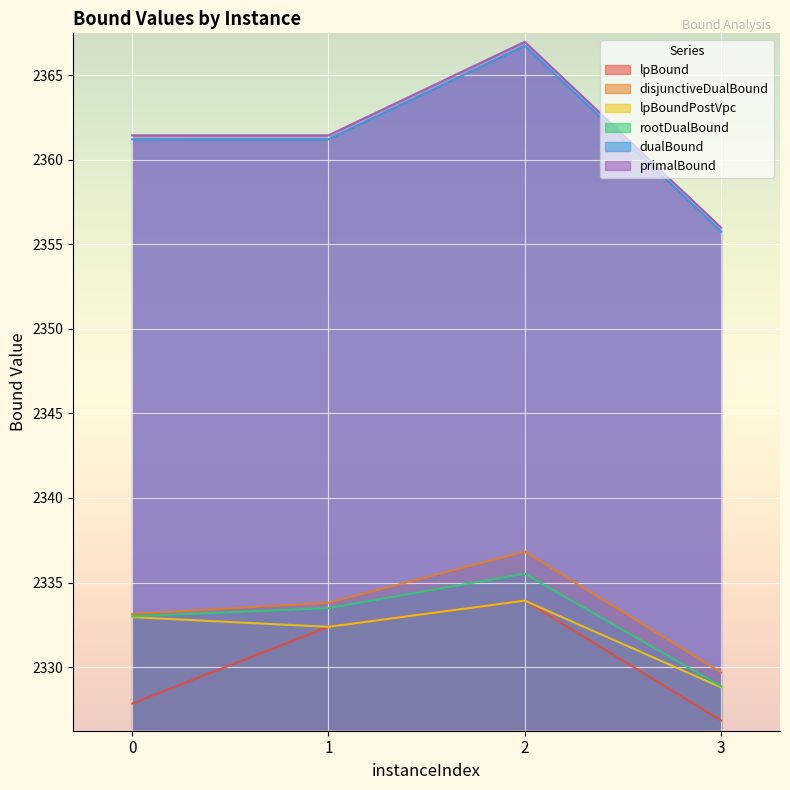

Reading right to left, transcribe all the data shown in this chart.

lpBound: 2326.8	2333.9	2332.4	2327.8
disjunctiveDualBound: 2329.7	2336.8	2333.8	2333.1
lpBoundPostVpc: 2328.8	2333.9	2332.4	2333.0
rootDualBound: 2328.9	2335.5	2333.5	2333.0
dualBound: 2355.8	2366.8	2361.2	2361.2
primalBound: 2356.0	2367.0	2361.5	2361.5